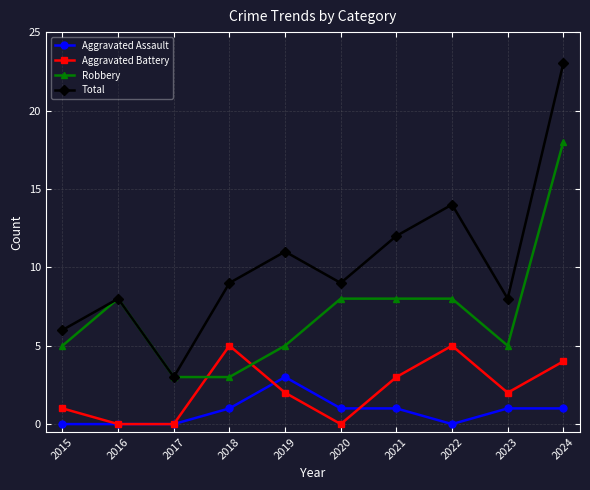

What are all the series names shown in the legend?

Aggravated Assault, Aggravated Battery, Robbery, Total